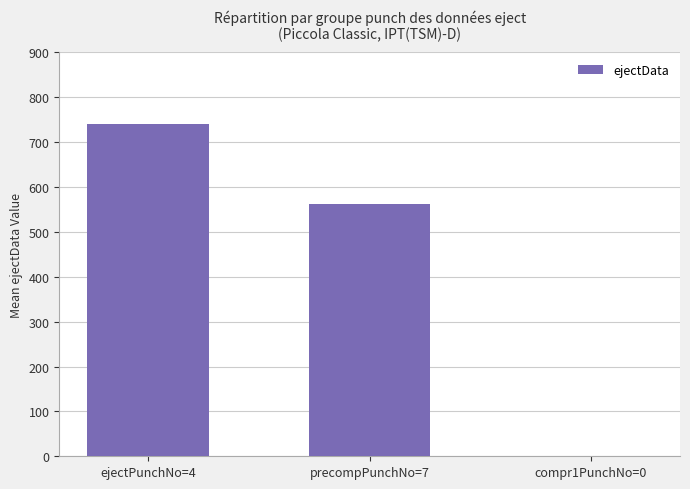

Reading right to left, what are all the values shown in this chart?

0	561	741